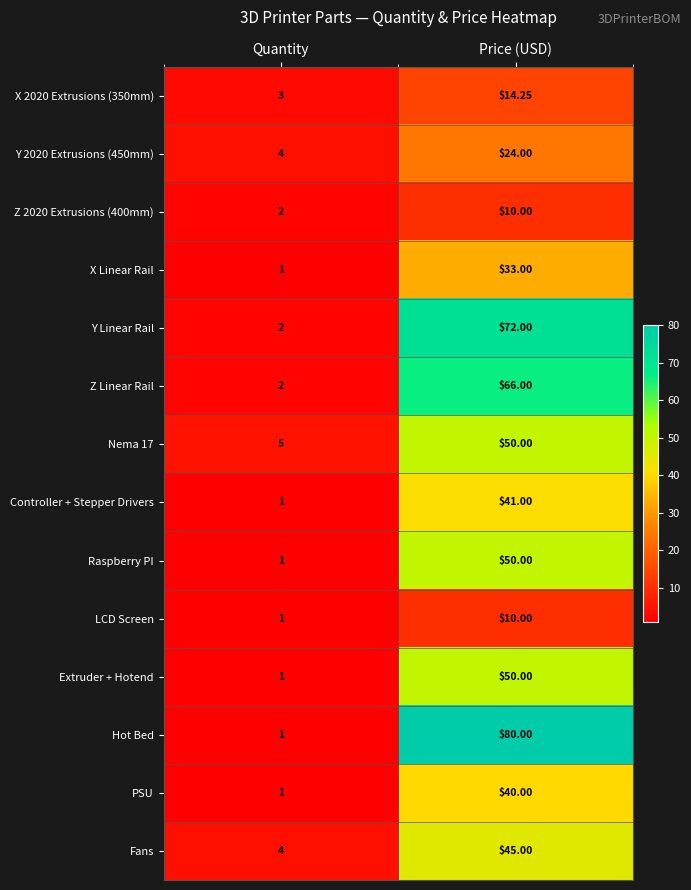

Where is Fans nearest to the value 24?

Quantity